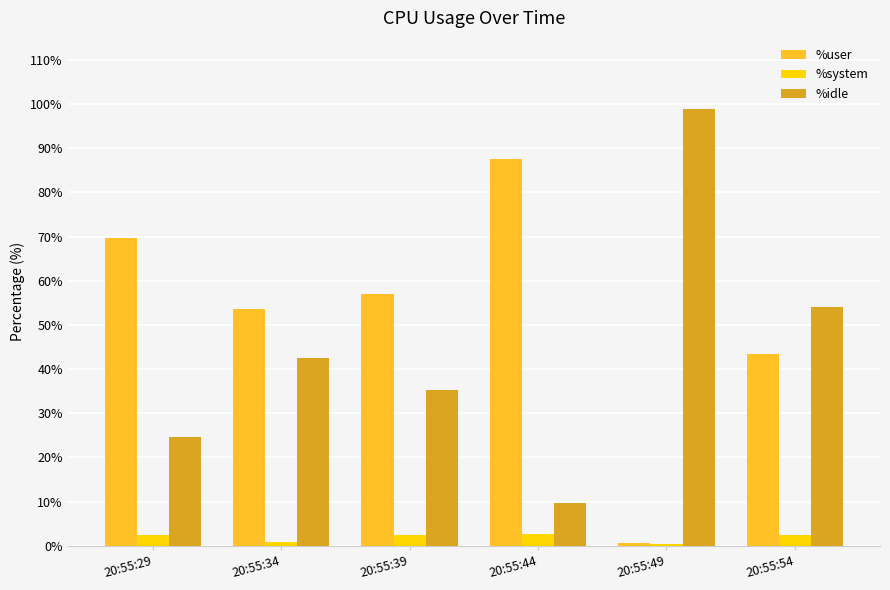

Rank the series by their average value, from lowest to highest.

%system, %idle, %user